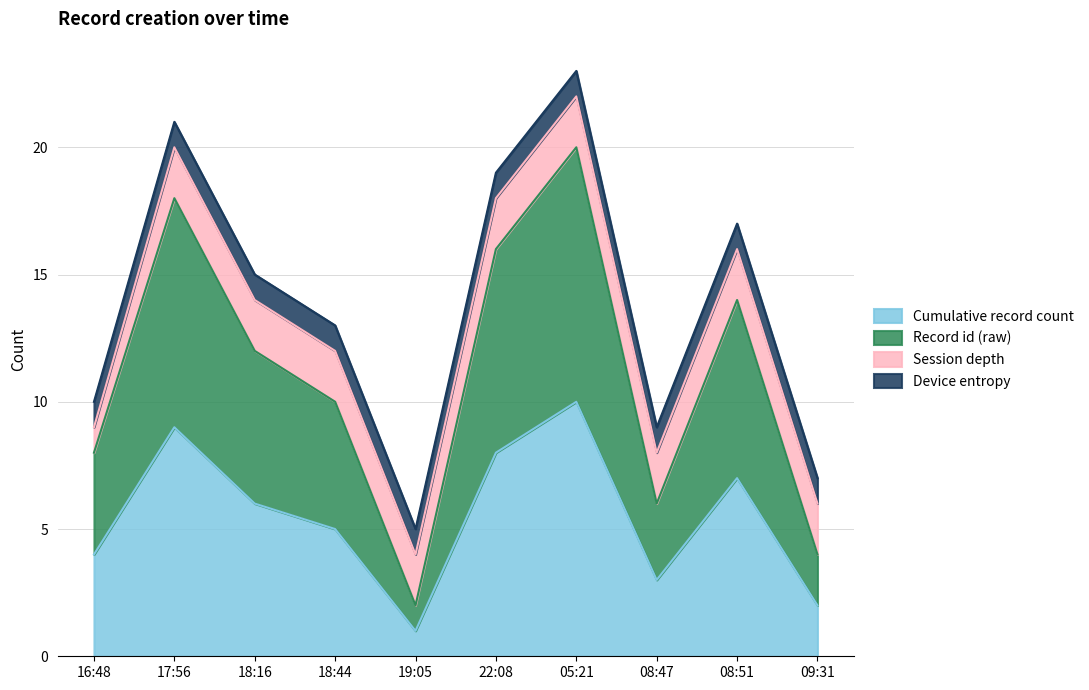

Does the chart have visible grid lines?

Yes